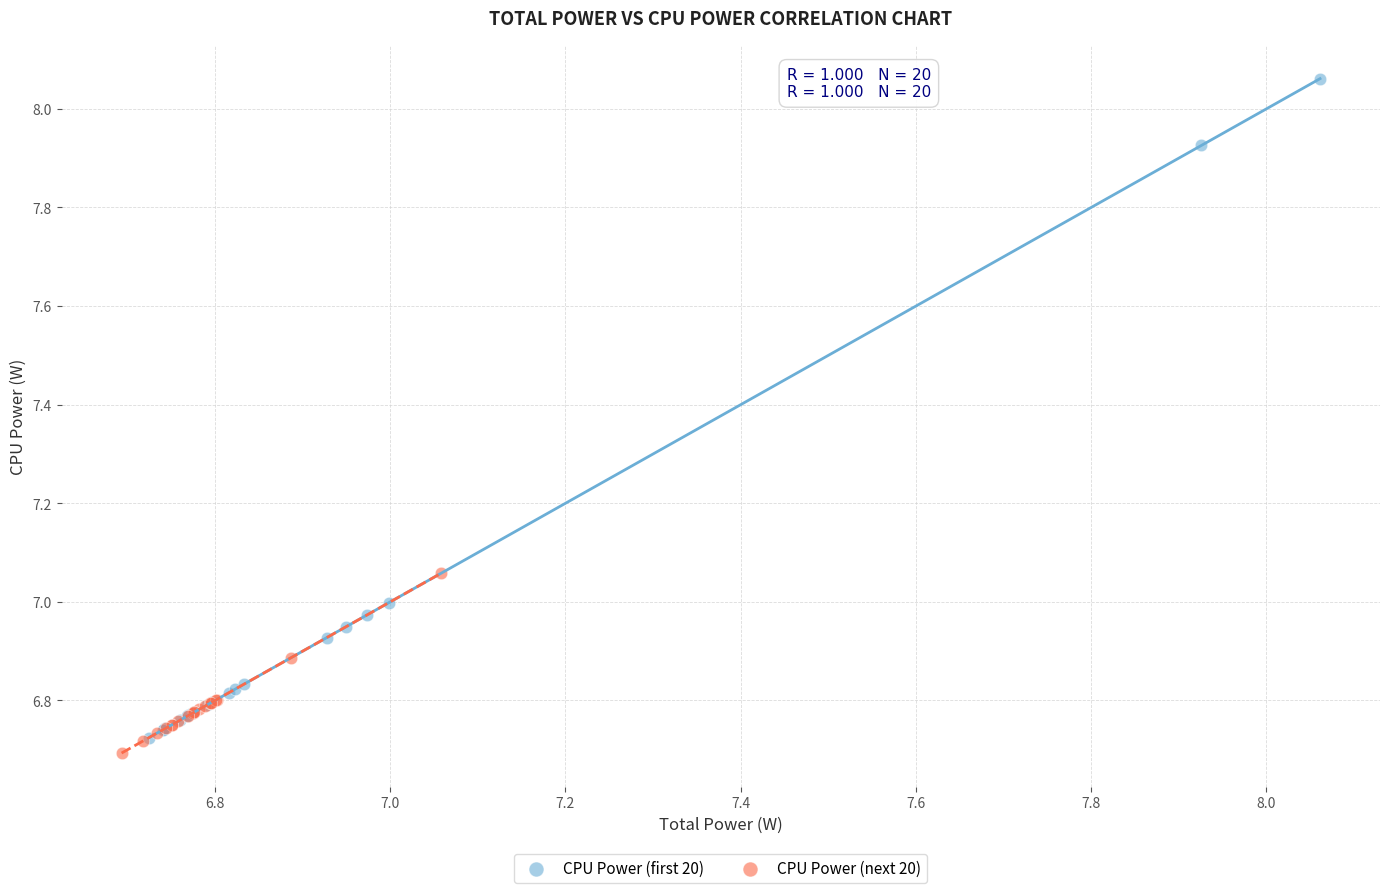

Which series contains the highest Y value?

CPU Power (first 20)